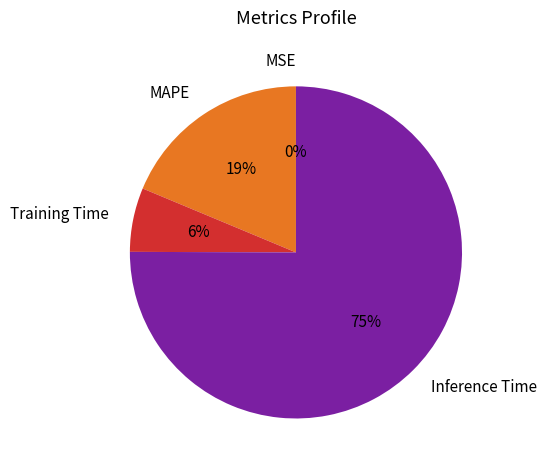

Which slice is the largest?

Inference Time